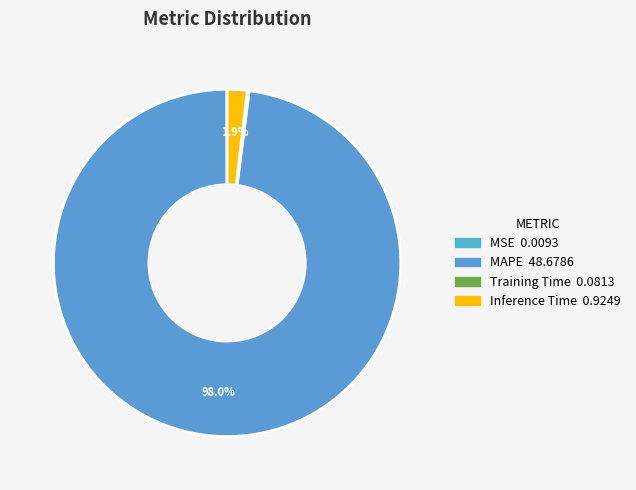

How much of the chart is everything except MSE?

100.0%